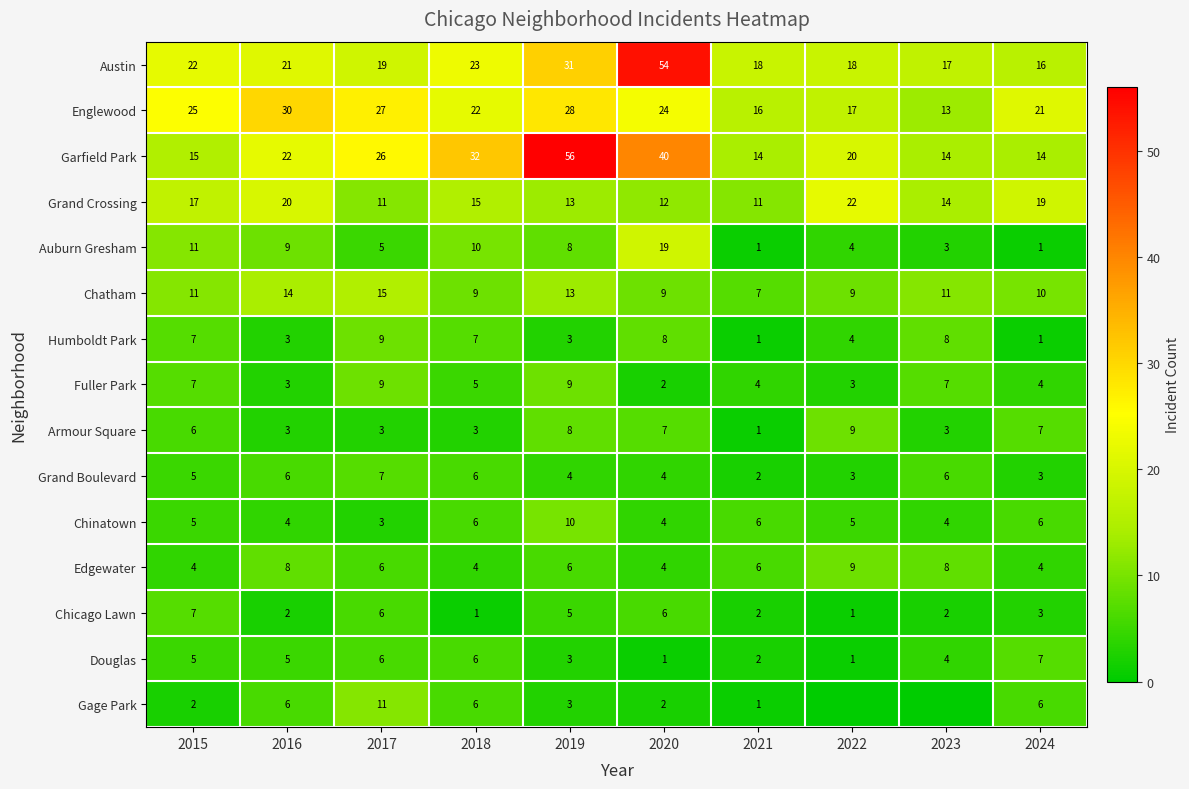

The Edgewater series shows 13 at 2022. True or false?

False